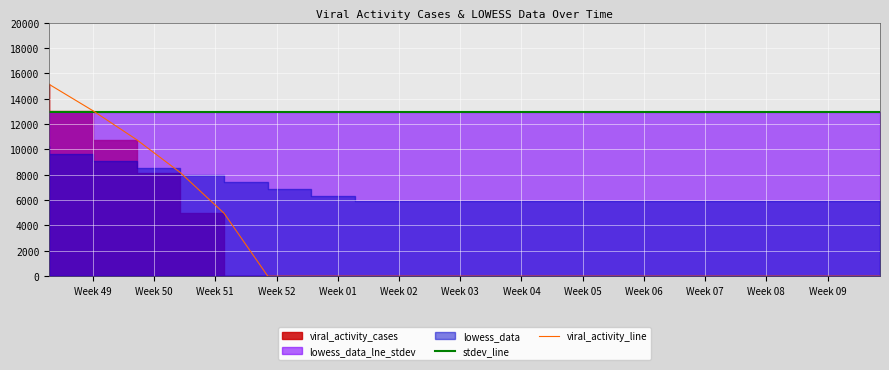

What is the value of the stdev_line point at the 12th from the left?

12917.4